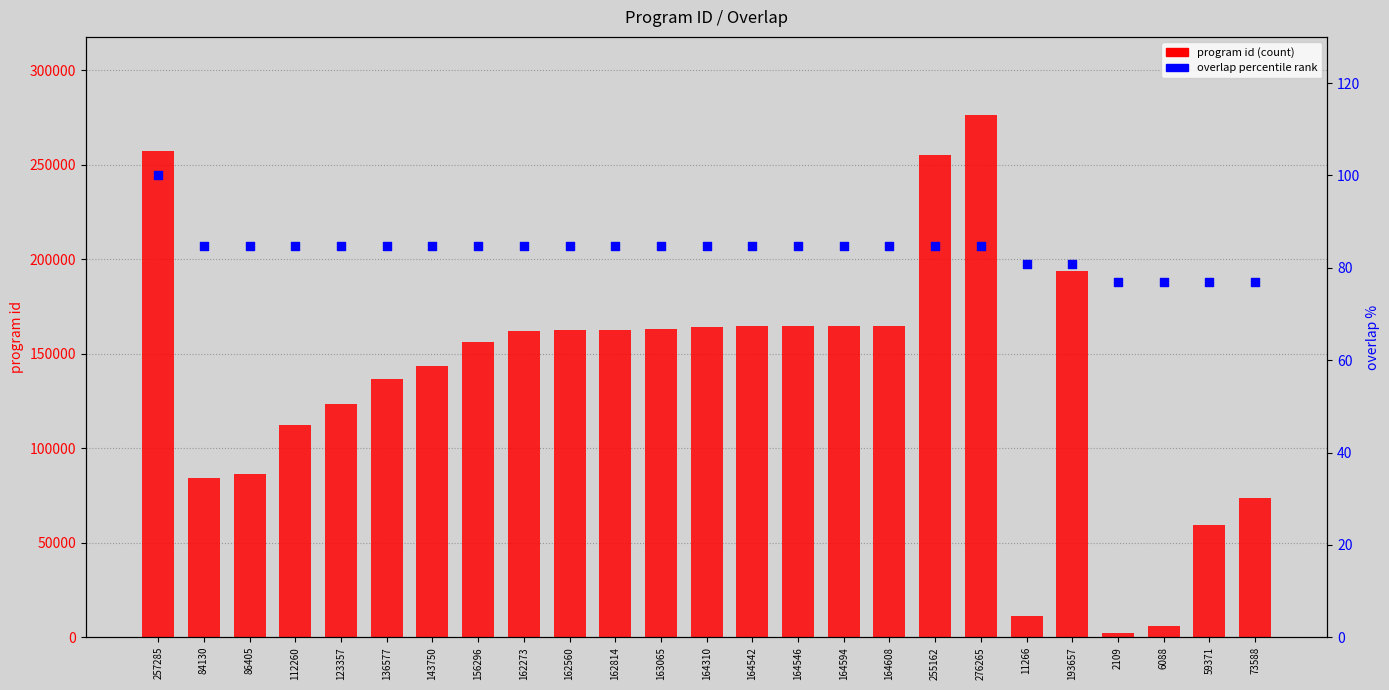

What is the total value across all series at 86405?

86489.6